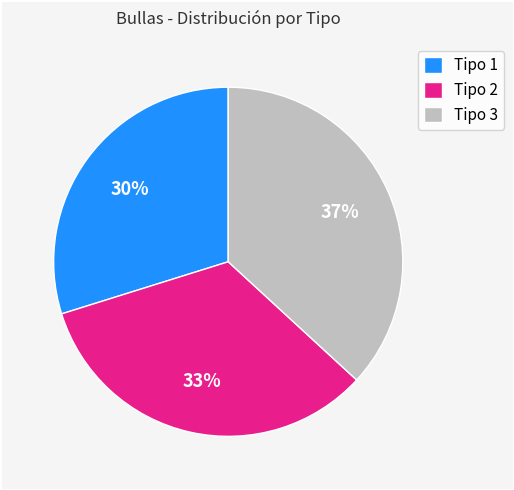

Is the sum of Tipo 2 and Tipo 1 greater than half?

Yes